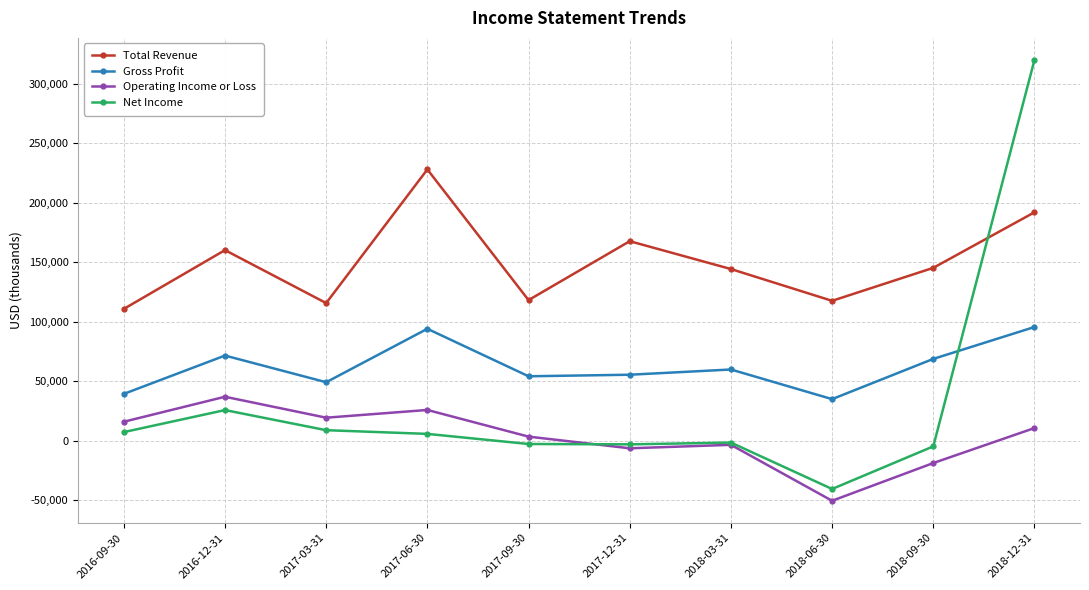

Rank the series by their maximum value, from lowest to highest.

Operating Income or Loss, Gross Profit, Total Revenue, Net Income